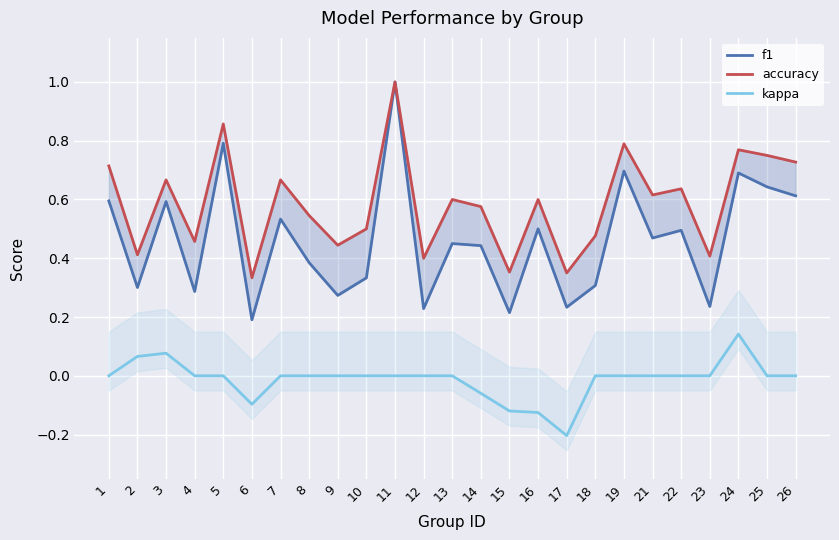

True or false: f1 and kappa intersect in this chart.

False